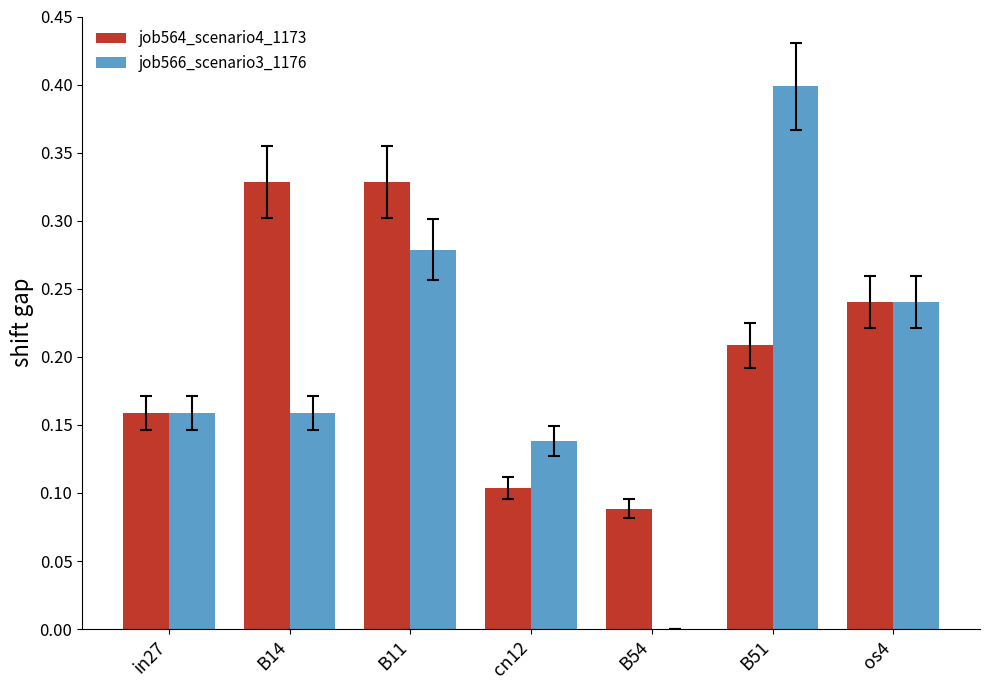

How many categories are shown in the chart?

7